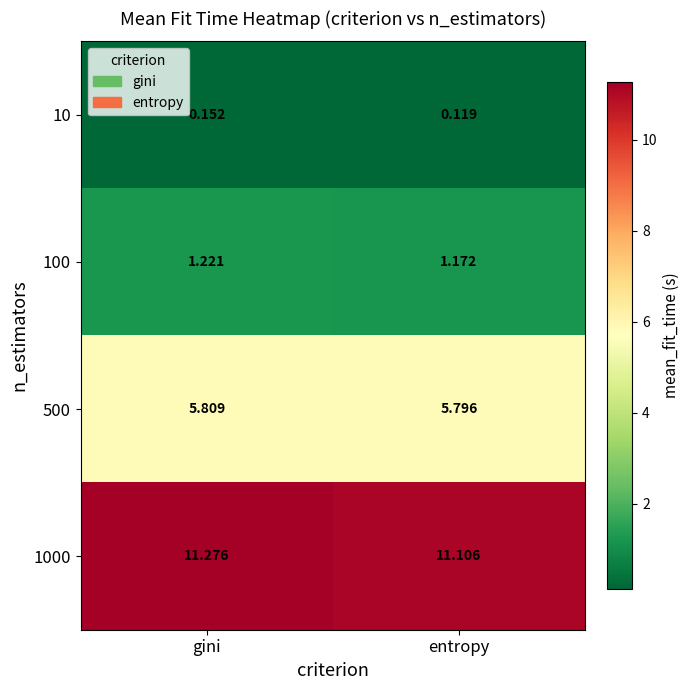

At which label does 500 reach its minimum?

entropy